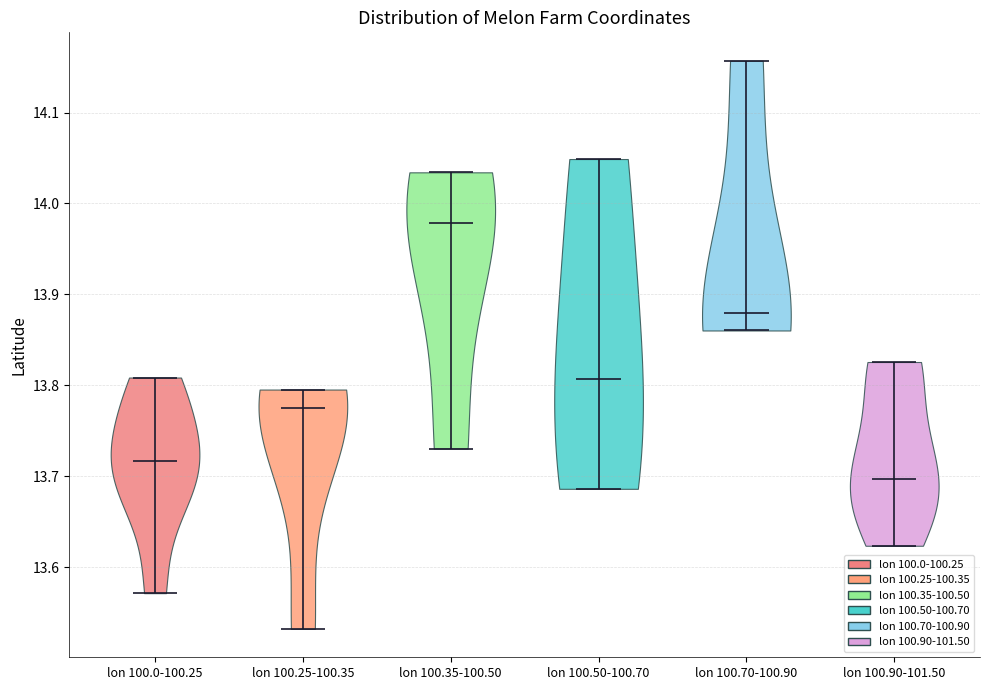

Reading left to right, read every violin against the y-axis: where its median line is, and the lowest and highest points it reaches. The values are not printed on the chart, so give them approximately, as read against the axis.

lon 100.0-100.25: median line 13.72, lowest point 13.57, highest point 13.81
lon 100.25-100.35: median line 13.78, lowest point 13.53, highest point 13.80
lon 100.35-100.50: median line 13.98, lowest point 13.73, highest point 14.03
lon 100.50-100.70: median line 13.81, lowest point 13.69, highest point 14.05
lon 100.70-100.90: median line 13.88, lowest point 13.86, highest point 14.16
lon 100.90-101.50: median line 13.70, lowest point 13.62, highest point 13.83